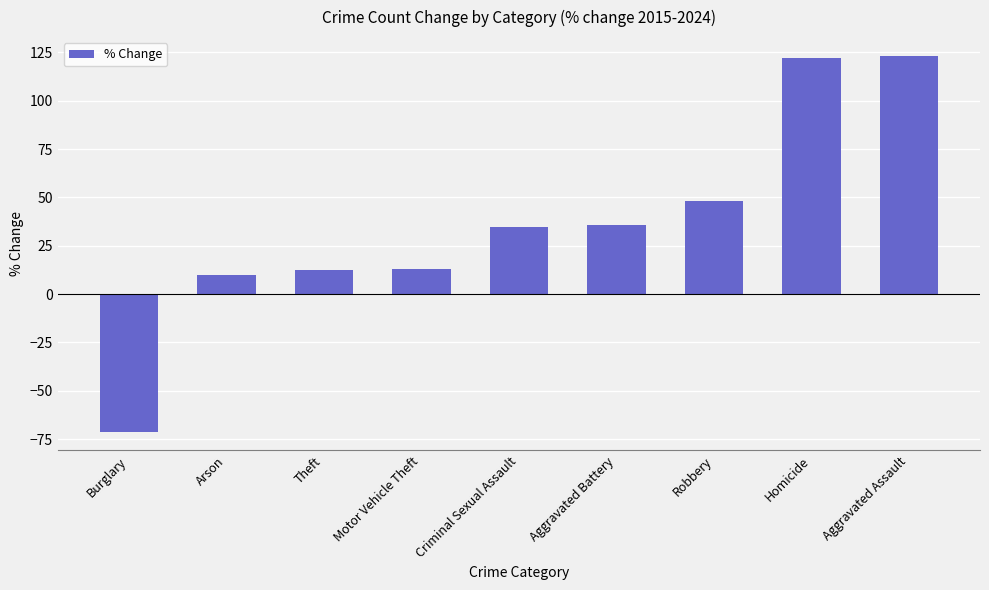

At which category does the chart reach its minimum across all series?

Burglary